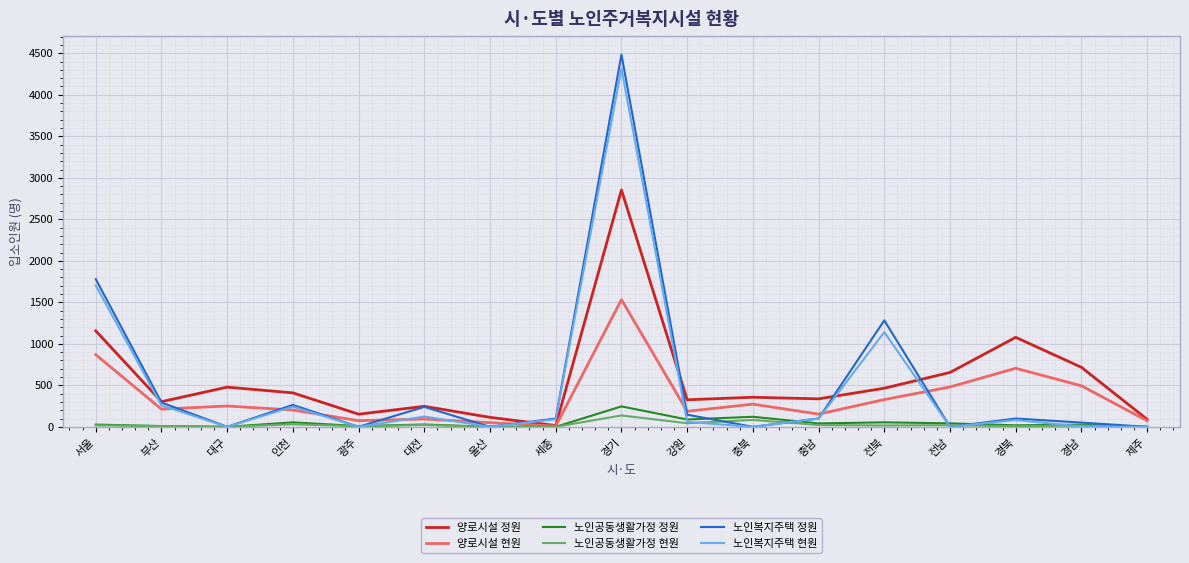

Which label corresponds to the largest value in the chart?

경기